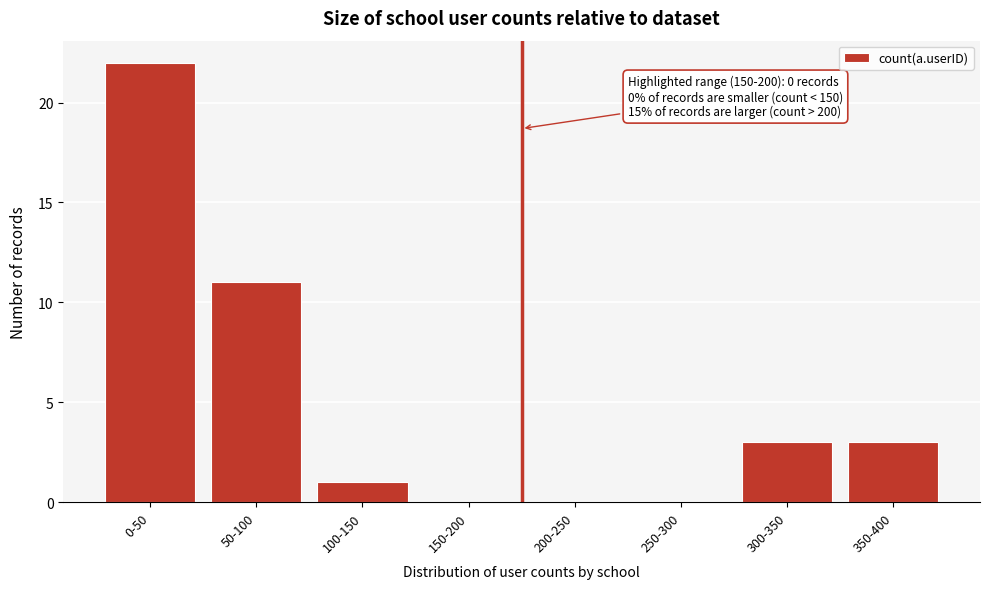

Reading left to right, list all the values displayed in this chart.

0-50=22	50-100=11	100-150=1	150-200=0	200-250=0	250-300=0	300-350=3	350-400=3